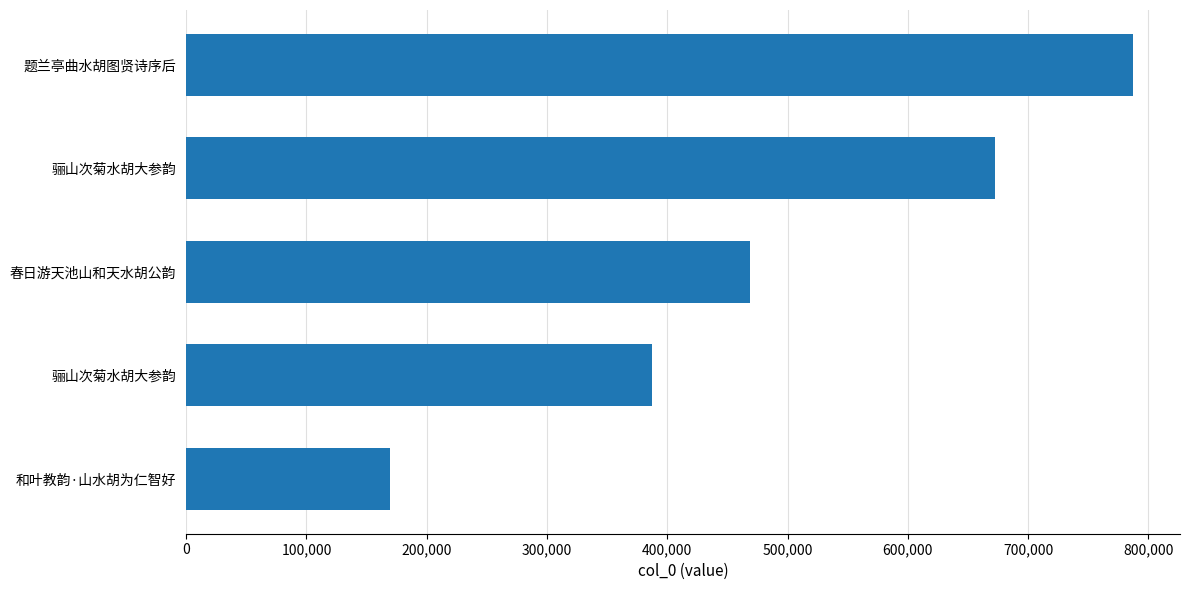

How many bars are there in total?

5